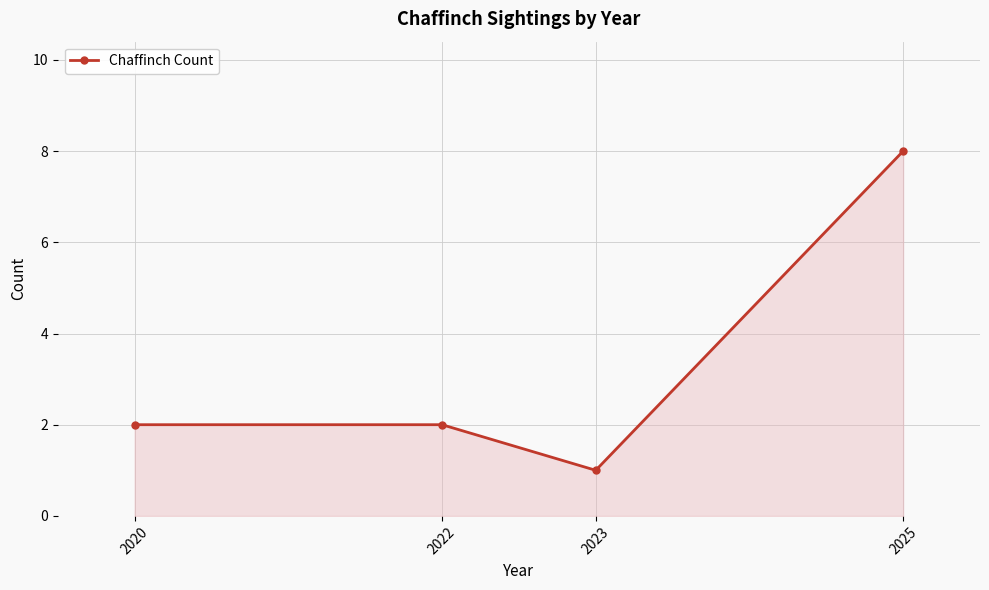

True or false: the data shows 2 at 2022.

True